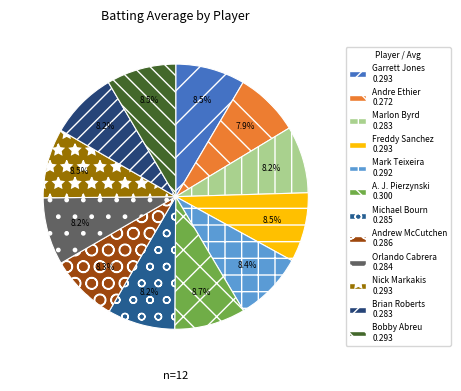

Count the number of slices in the pie.

12